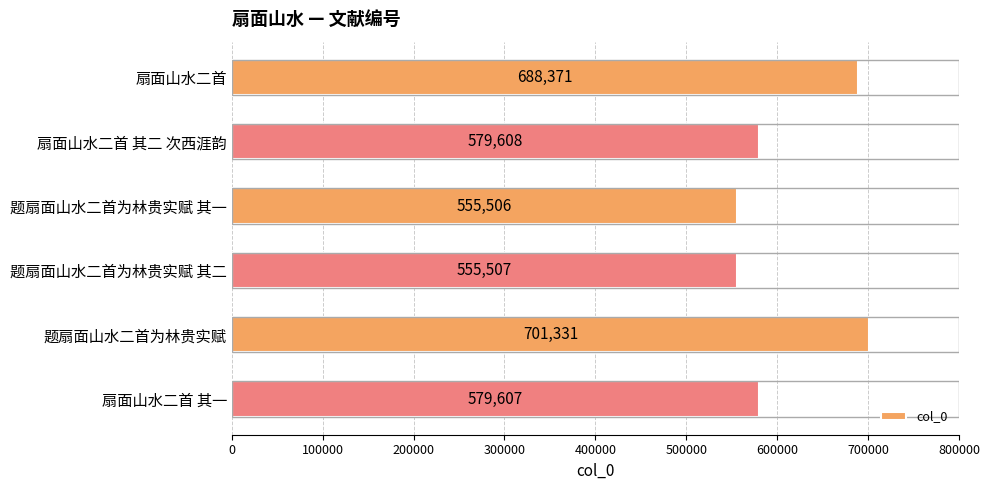

The chart shows a value of 579607 at 扇面山水二首 其一. True or false?

True